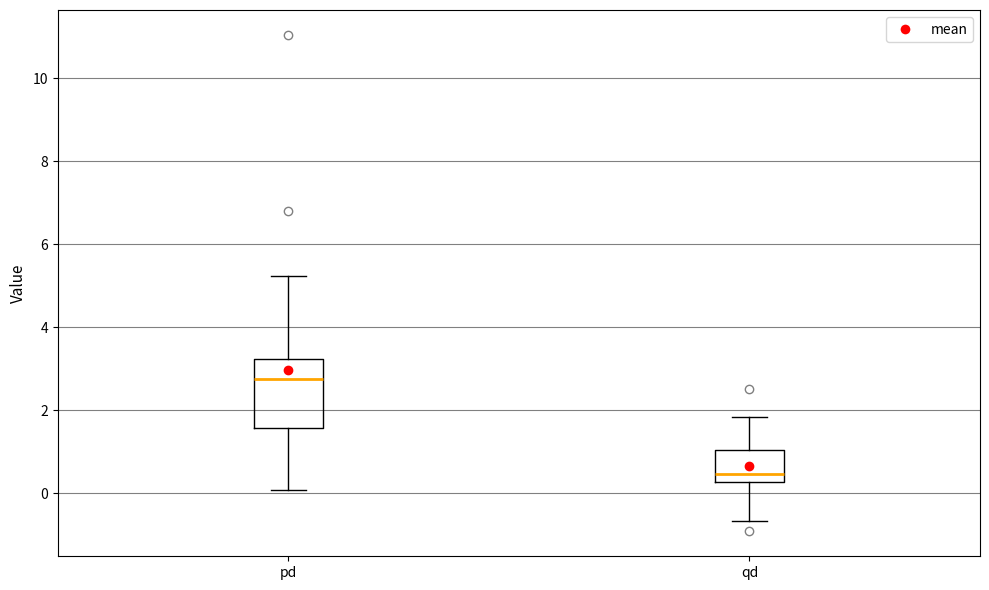

Comparing the boxes themselves (not the whiskers), which one is the tallest?

pd